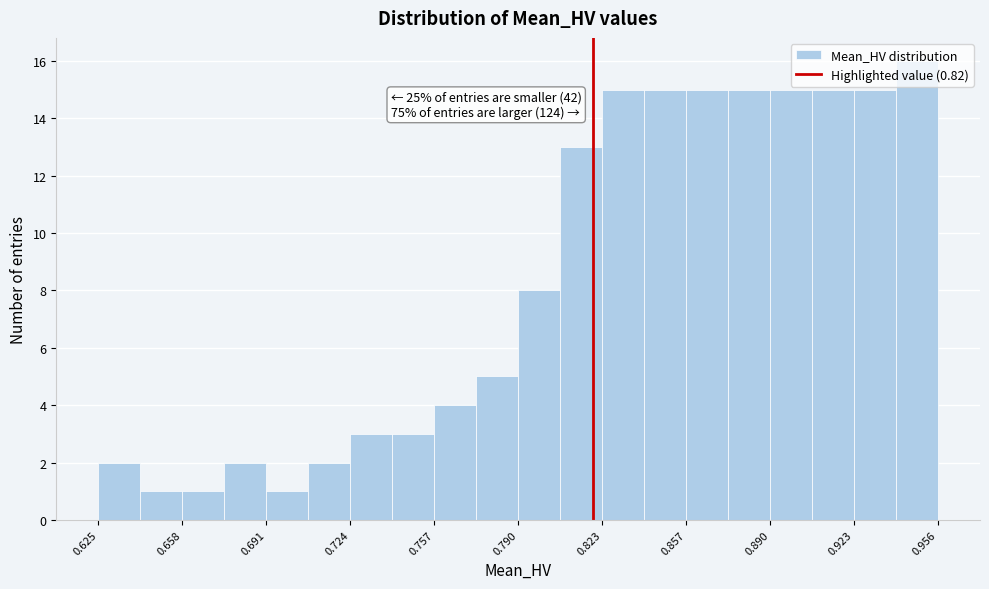

Read against the x-axis, roughly where is the centre of the tallest bar?

0.950